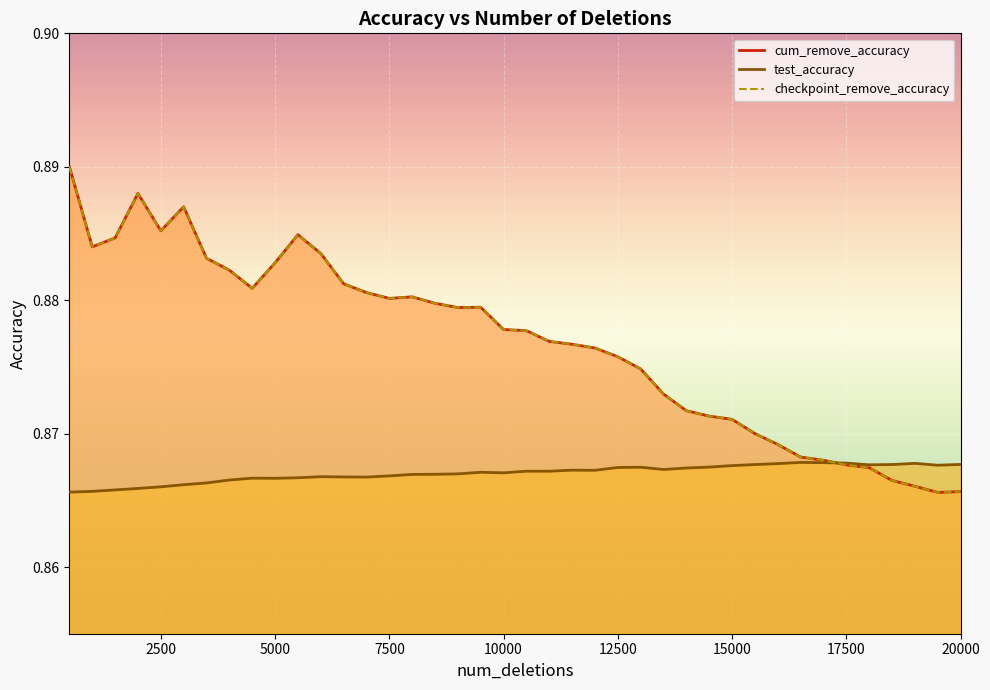

At which category does the chart reach its minimum across all series?

19500